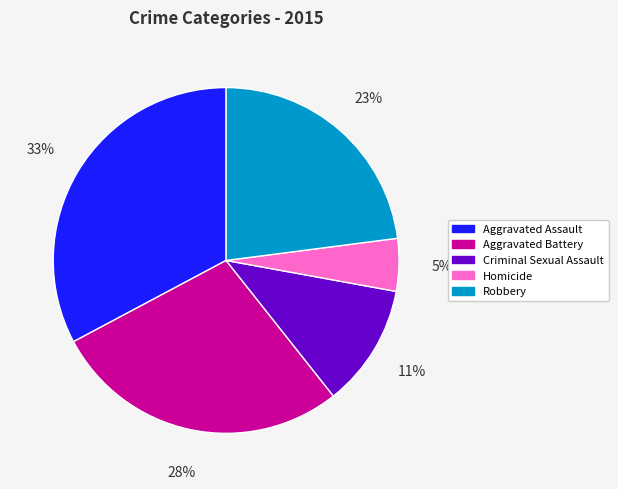

To the nearest percent, what is the average slice percentage?

20%